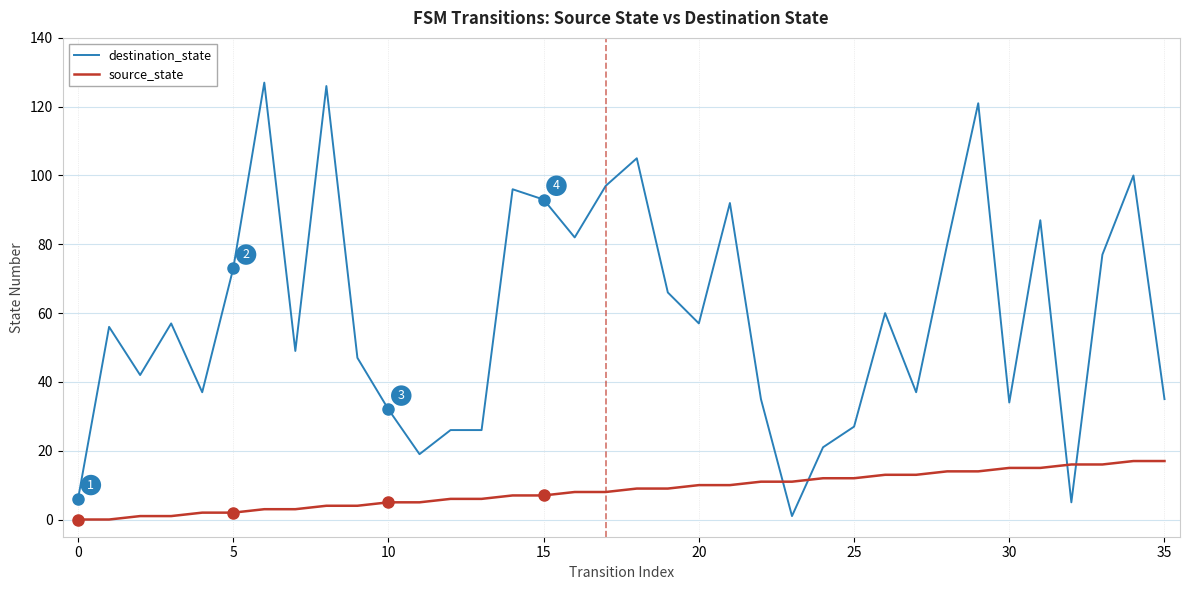

What is the maximum value for destination_state?

127